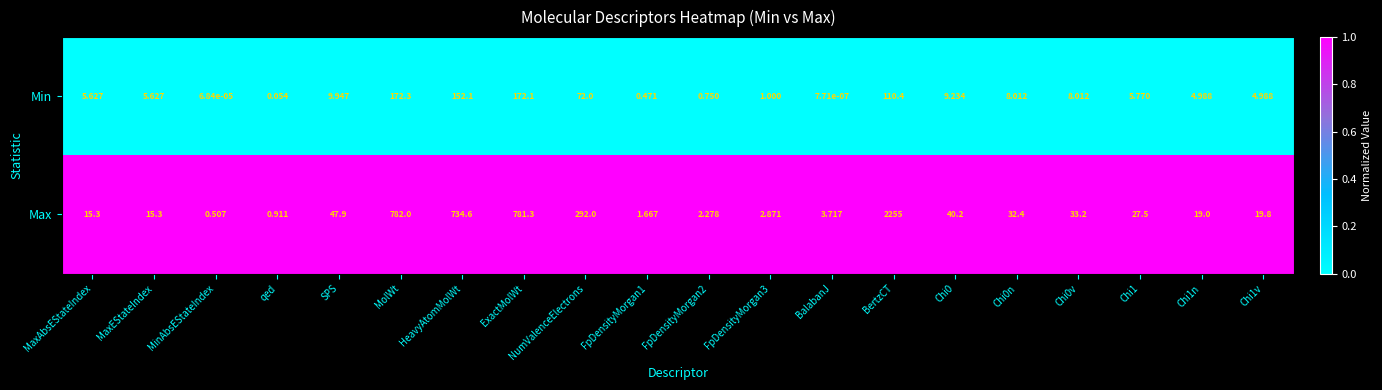

Rank the series by their maximum value, from lowest to highest.

Min, Max